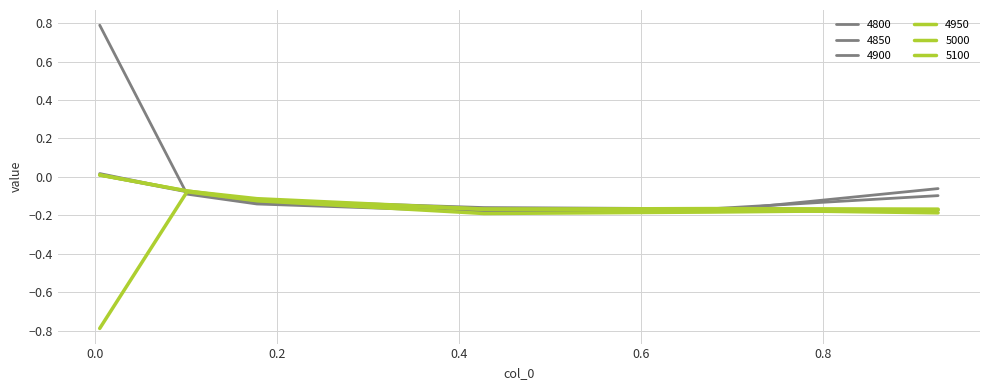

Does the chart display data point markers on the line(s)?

No